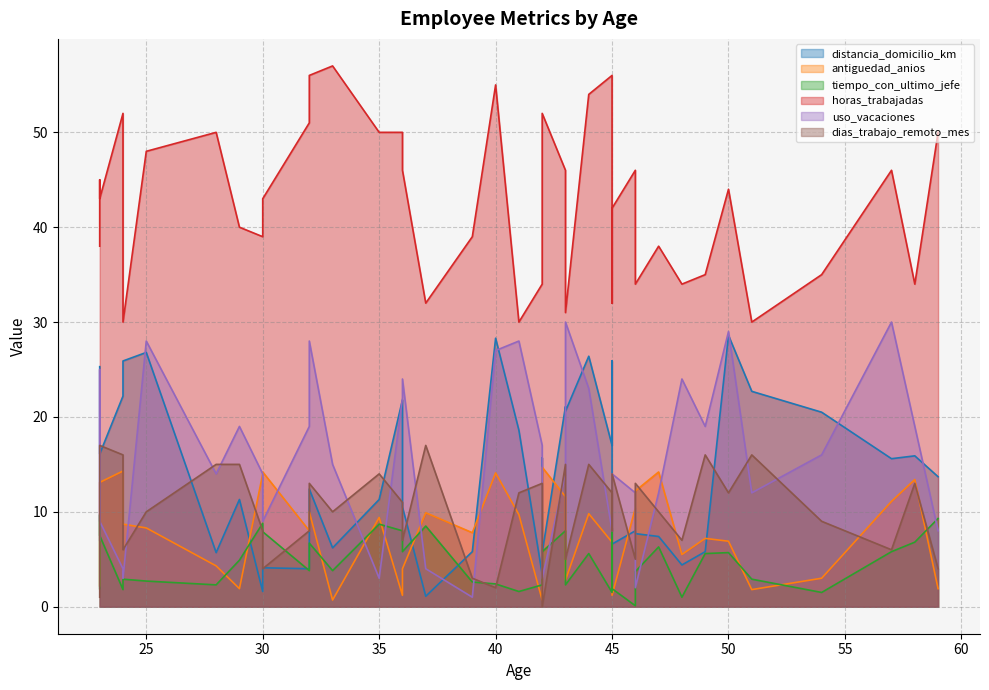

The value of antiguedad_anios at 35 is 9.4. True or false?

True